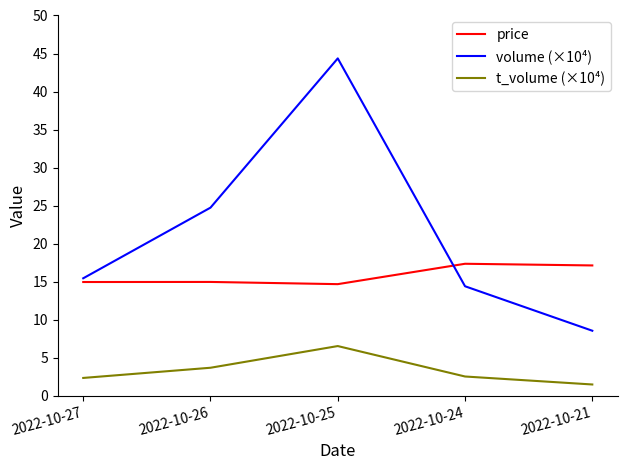

At 2022-10-25, list the series in order from largest to smallest.

volume (×10⁴), price, t_volume (×10⁴)